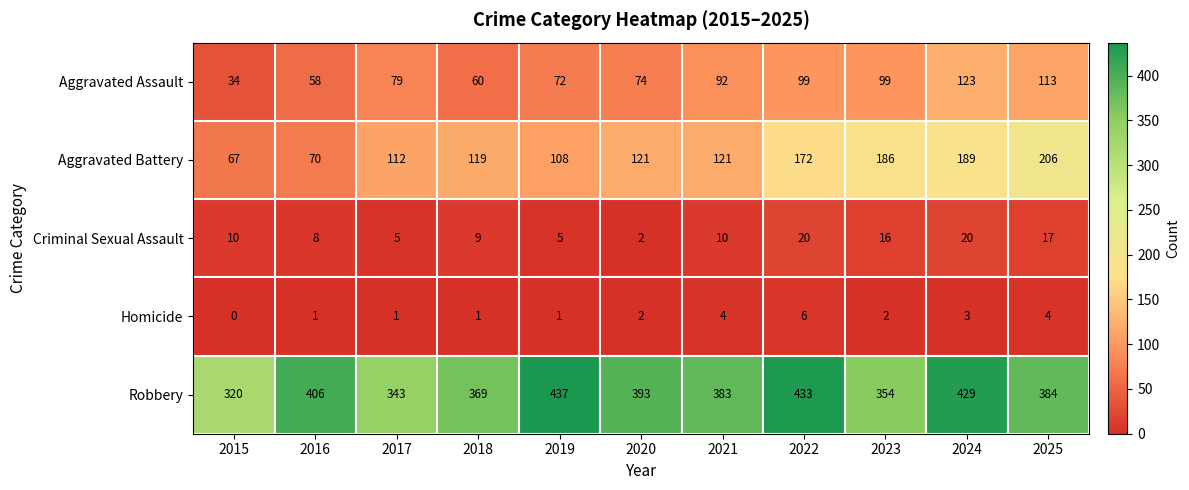

At which category does the chart reach its minimum across all series?

2015